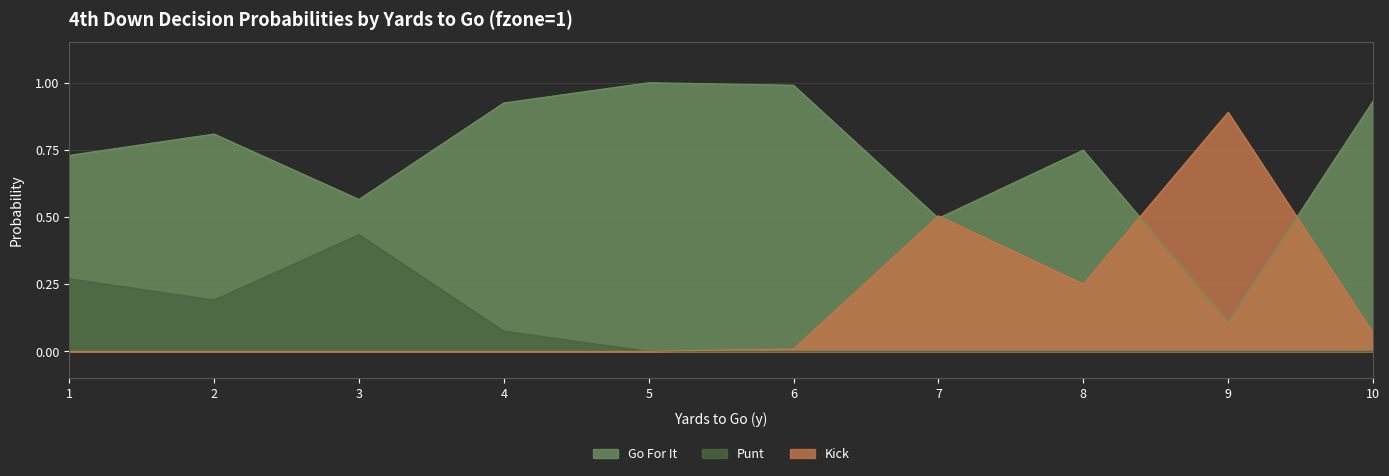

What is the value of the gofor point at the 6th from the left?

1.0